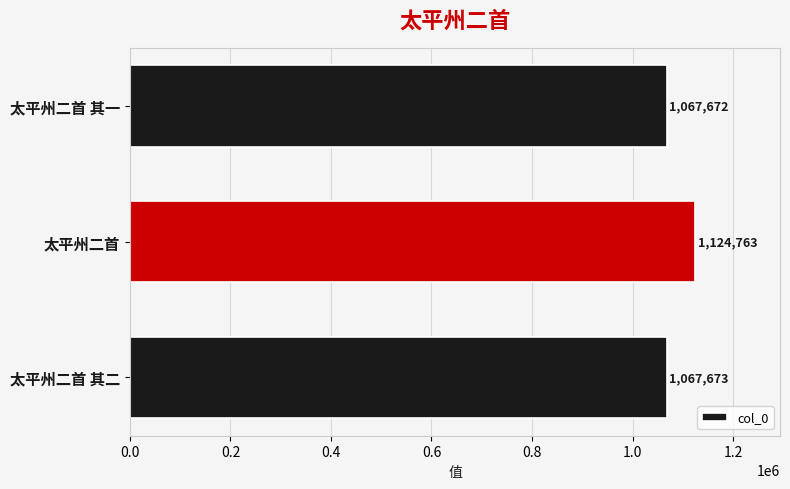

What is the smallest value displayed?

1067672